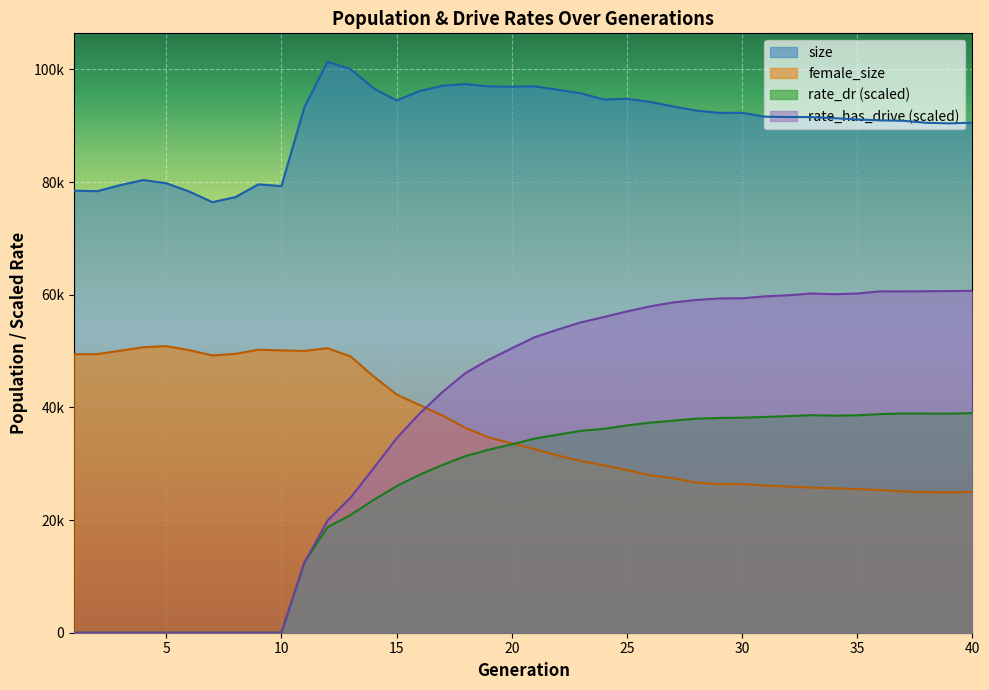

At 10, list the series in order from largest to smallest.

size, female_size, rate_dr, rate_has_drive